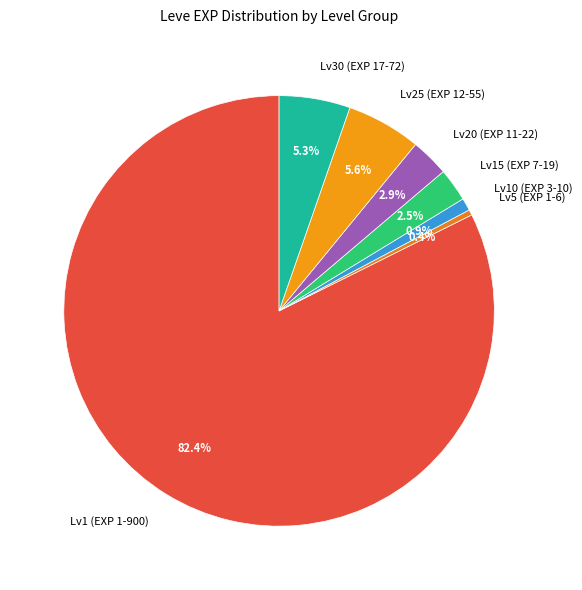

Which slice is the largest?

Lv1 (EXP 1-900)